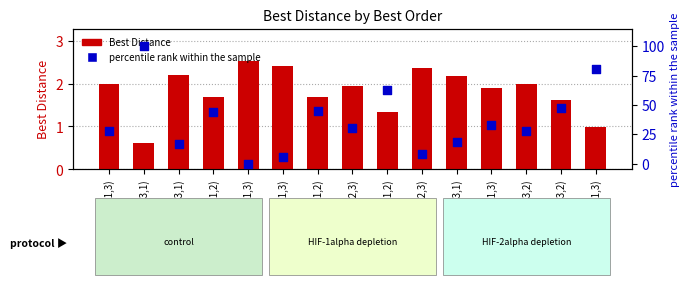

Which series contains the highest Y value?

percentile rank within the sample